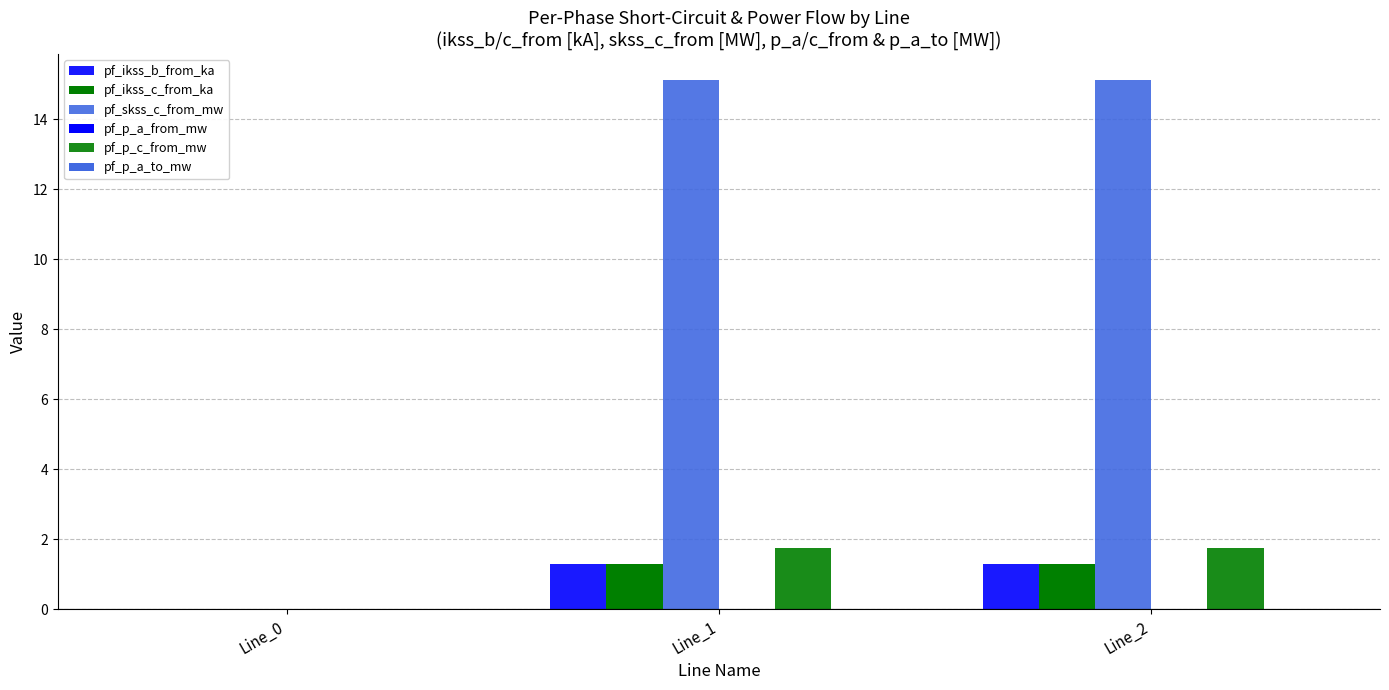

What is the value of the pf_p_c_from_mw bar at the 3rd from the left?

1.7